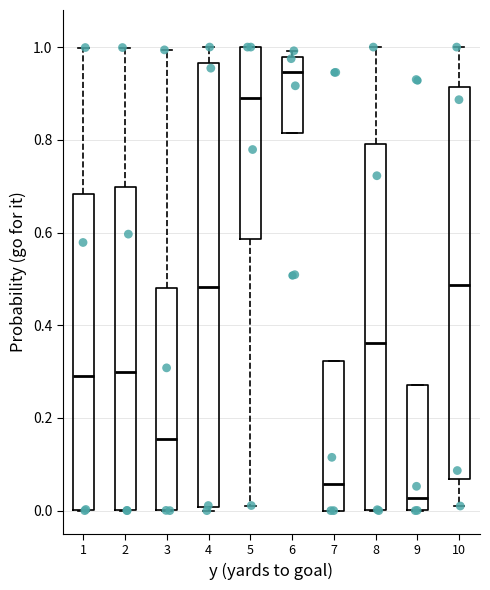

Comparing the boxes themselves (not the whiskers), which one is the tallest?

4